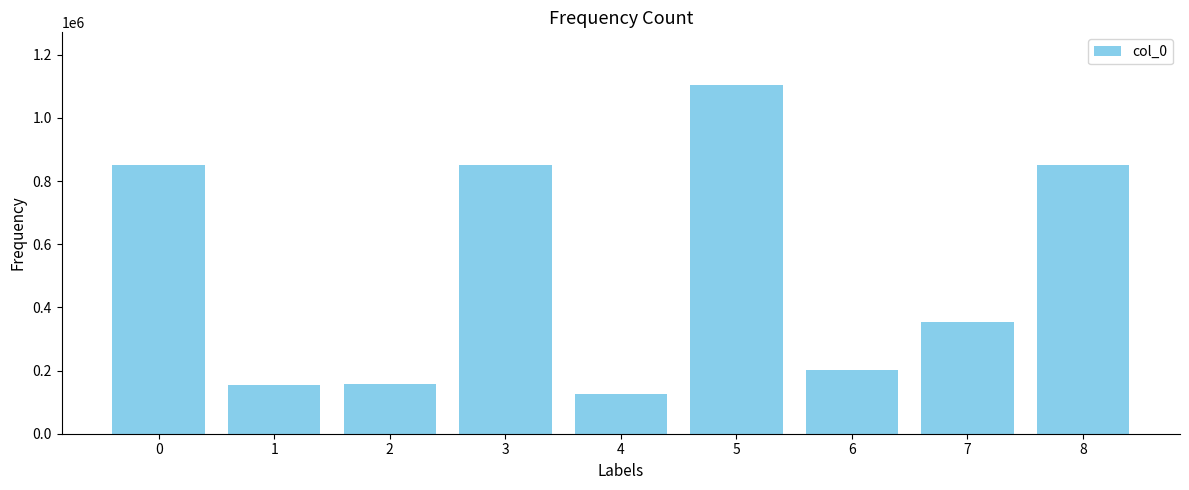

What is the value of the 1st bar from the left?

851897